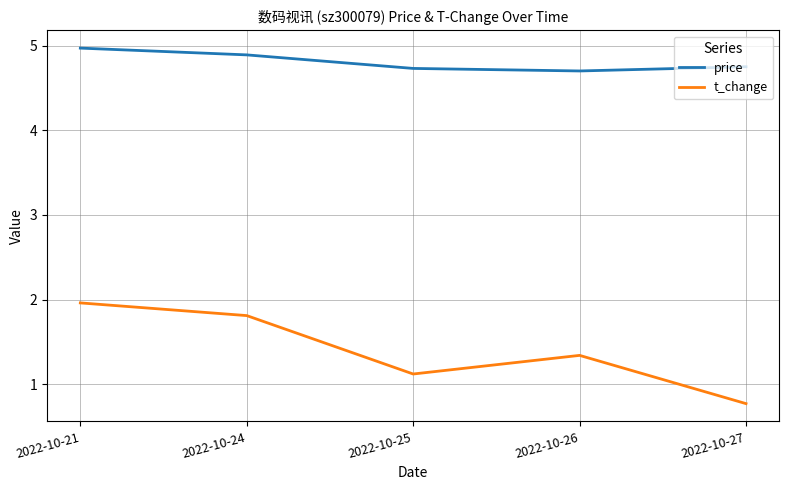

The price series shows 4.7 at 2022-10-26. True or false?

True